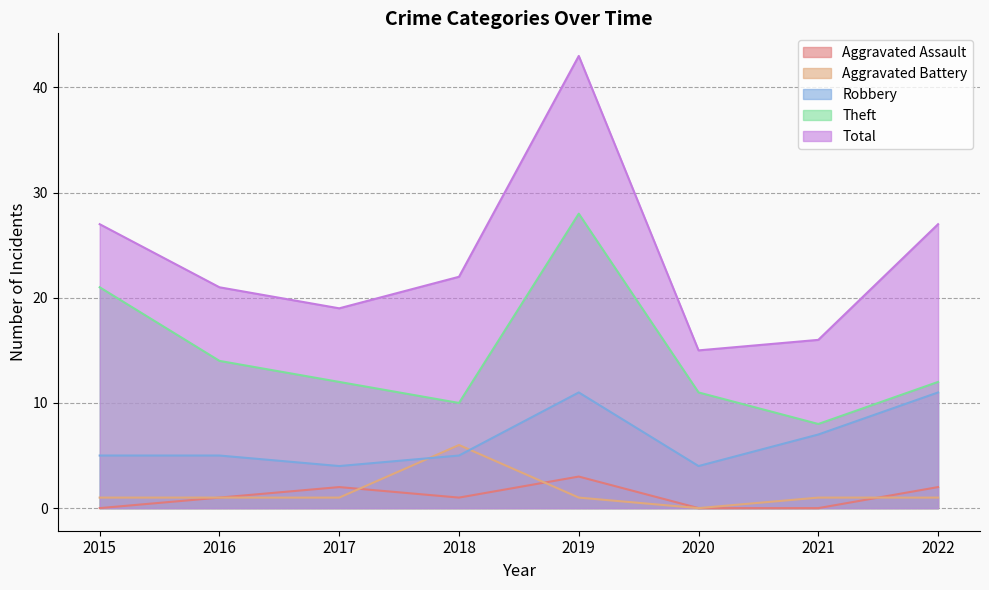

Reading left to right, what are all the values shown in this chart?

Aggravated Assault: 0	1	2	1	3	0	0	2
Aggravated Battery: 1	1	1	6	1	0	1	1
Robbery: 5	5	4	5	11	4	7	11
Theft: 21	14	12	10	28	11	8	12
Total: 27	21	19	22	43	15	16	27